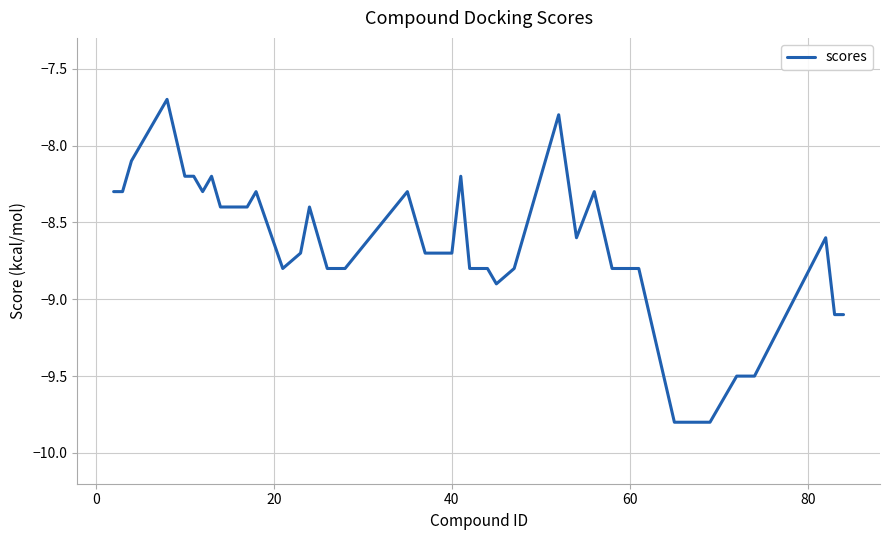

What is the difference between the maximum and minimum values?

2.1